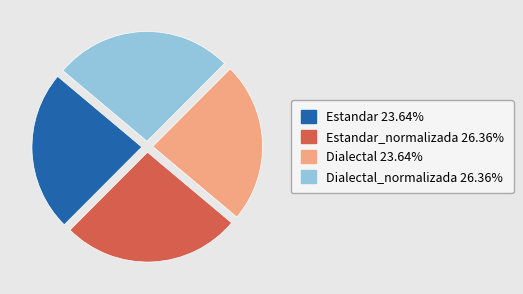

Is there a majority slice in this chart?

No